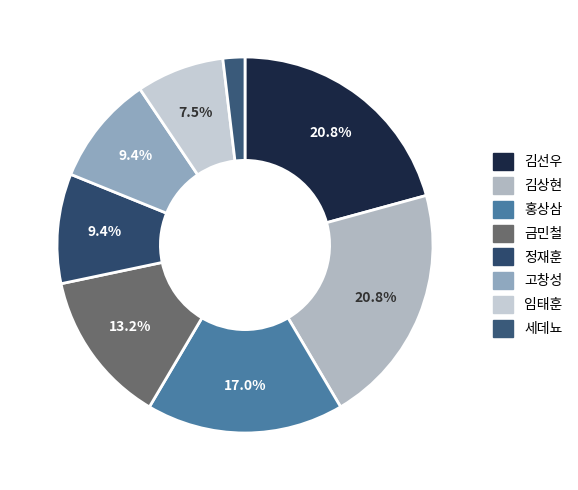

To the nearest percent, what is the average slice percentage?

12%